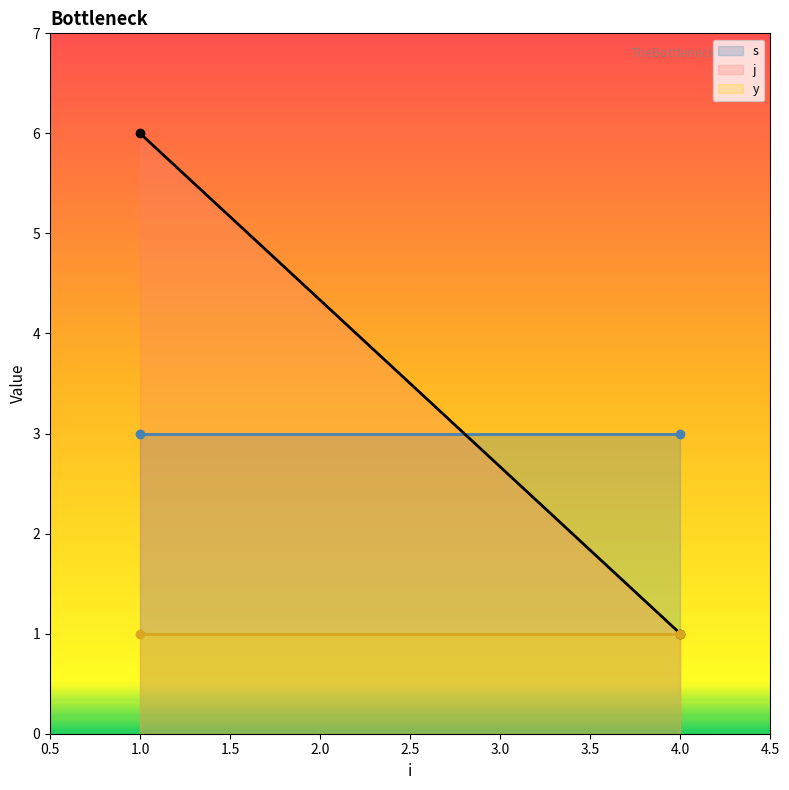

At which category is the sum across all series the highest?

1.0